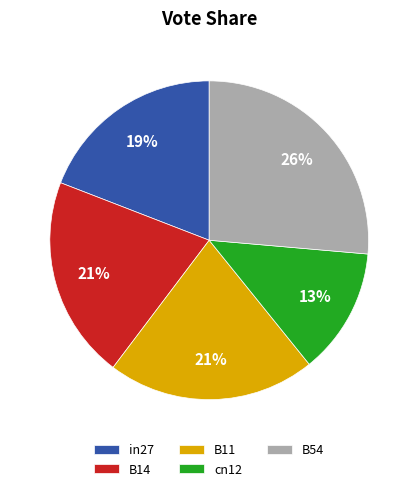

Do B54 and cn12 together represent more than half of the pie?

No